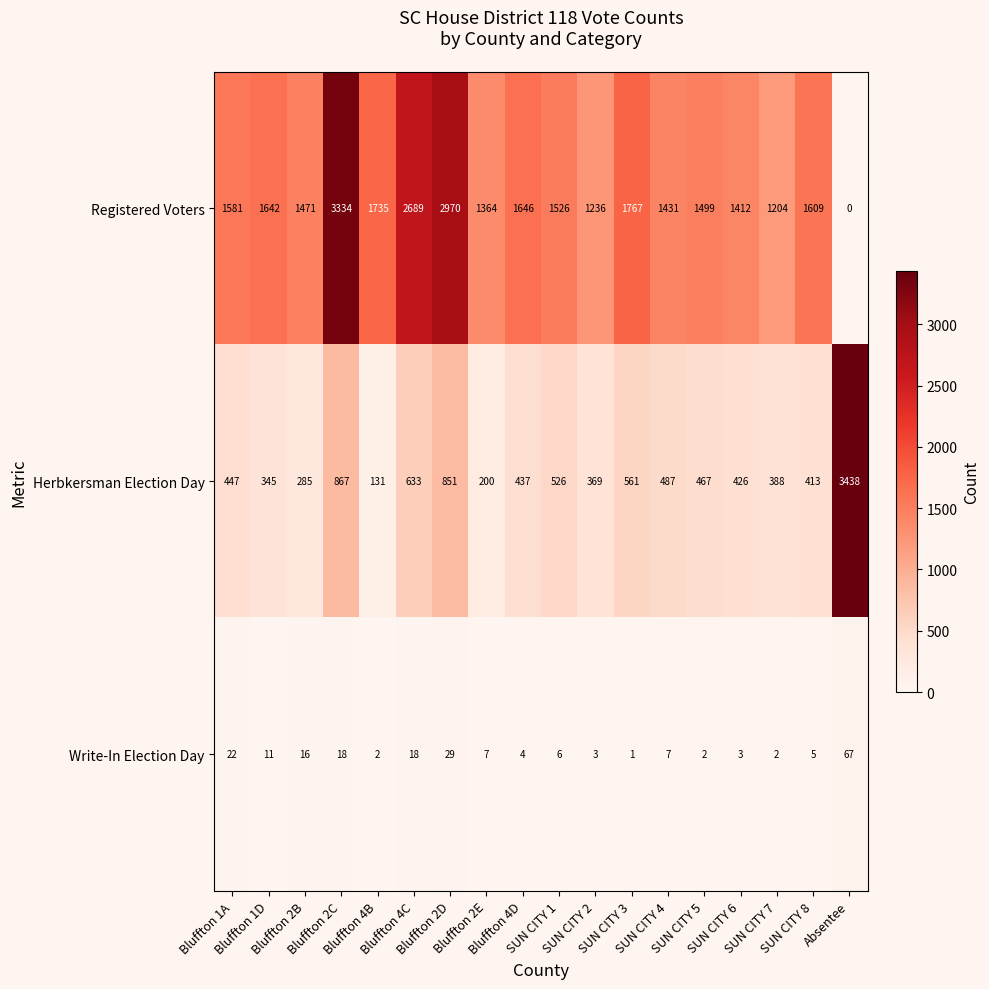

List the series in order of their peak value, lowest first.

Write-In Election Day, Registered Voters, Herbkersman Election Day